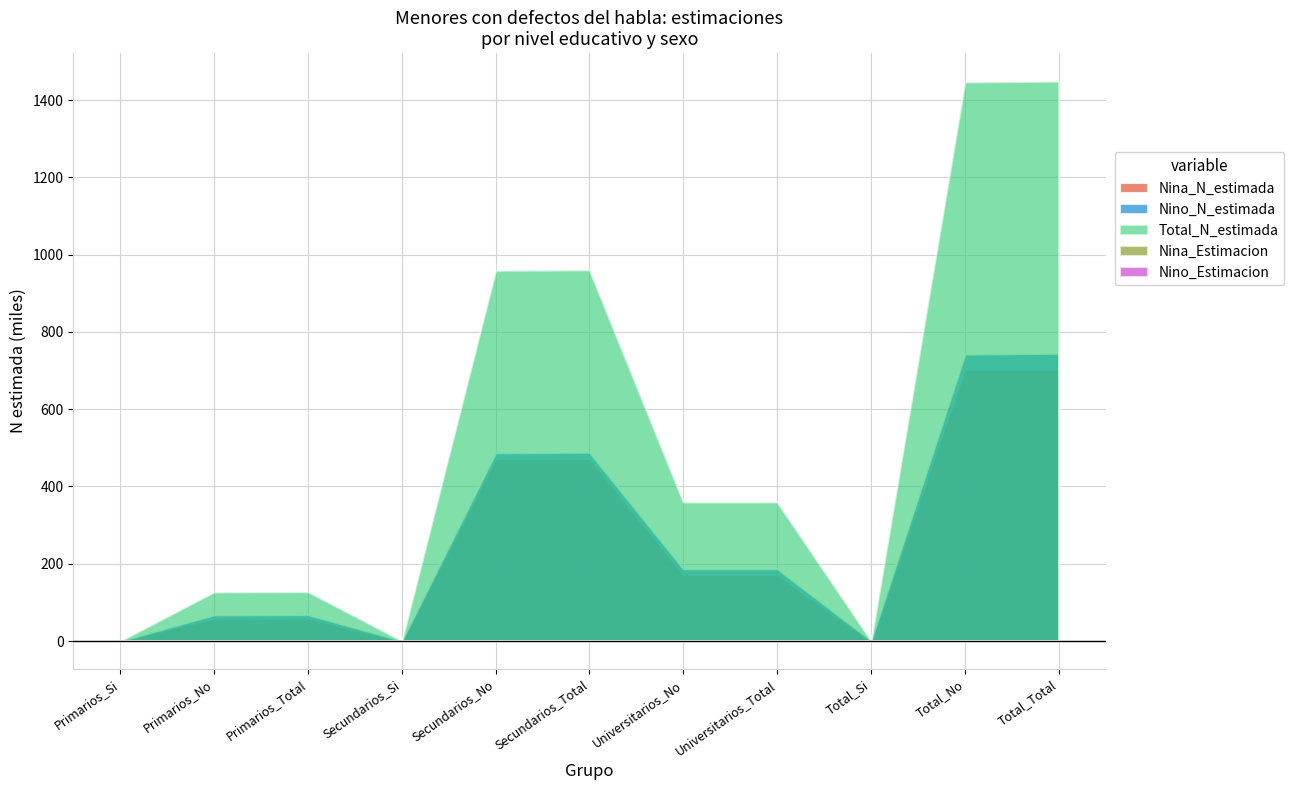

Which series has the largest total across all categories?

Total_N_estimada